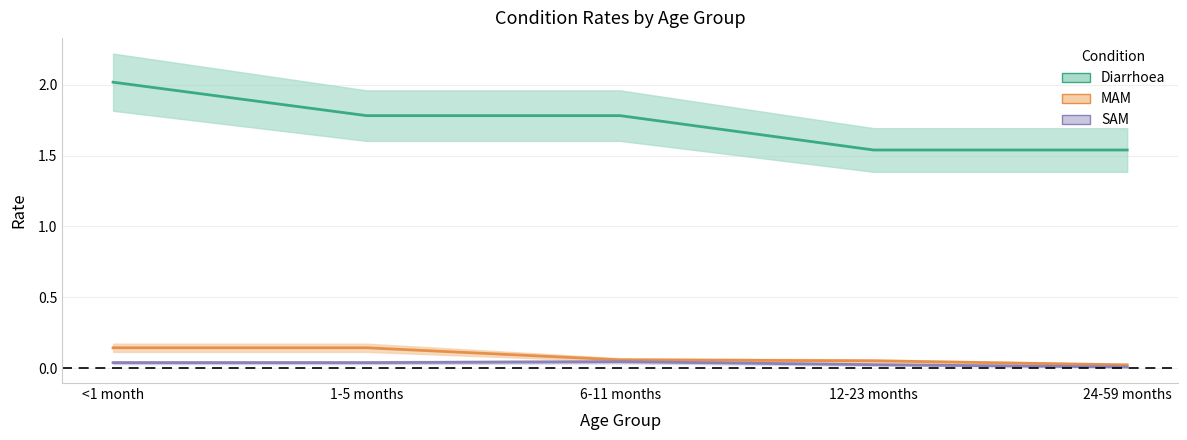

At which category is the sum across all series the highest?

<1 month